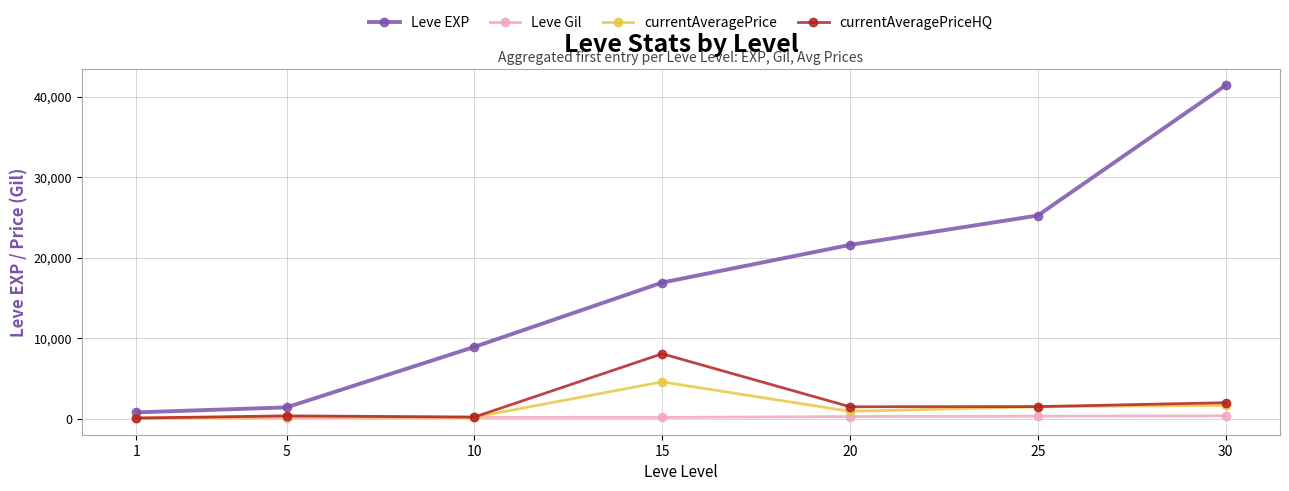

Is the value of Leve Gil at 5 greater than the value of currentAveragePrice at 15?

No